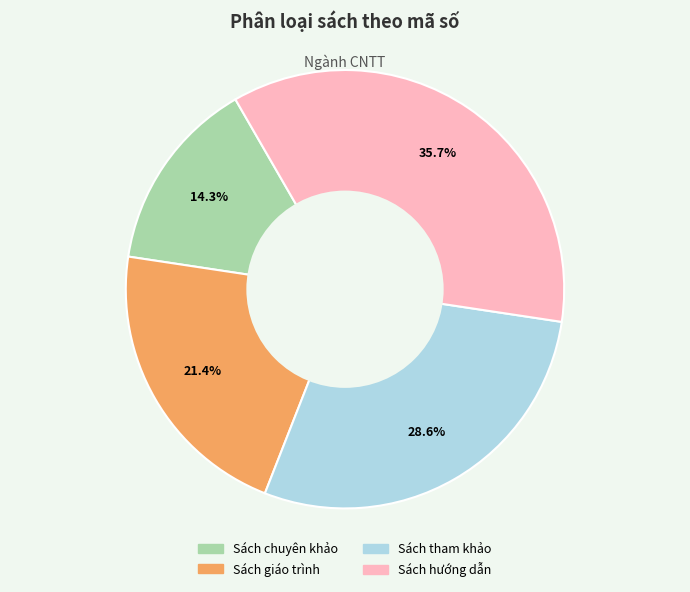

Is it true that Sách giáo trình is 14% of the pie?

False